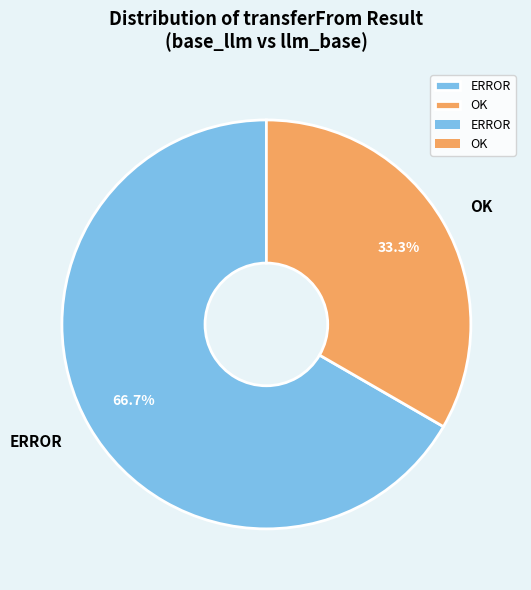

Approximately how many times larger is the value at OK compared to ERROR?

0.5